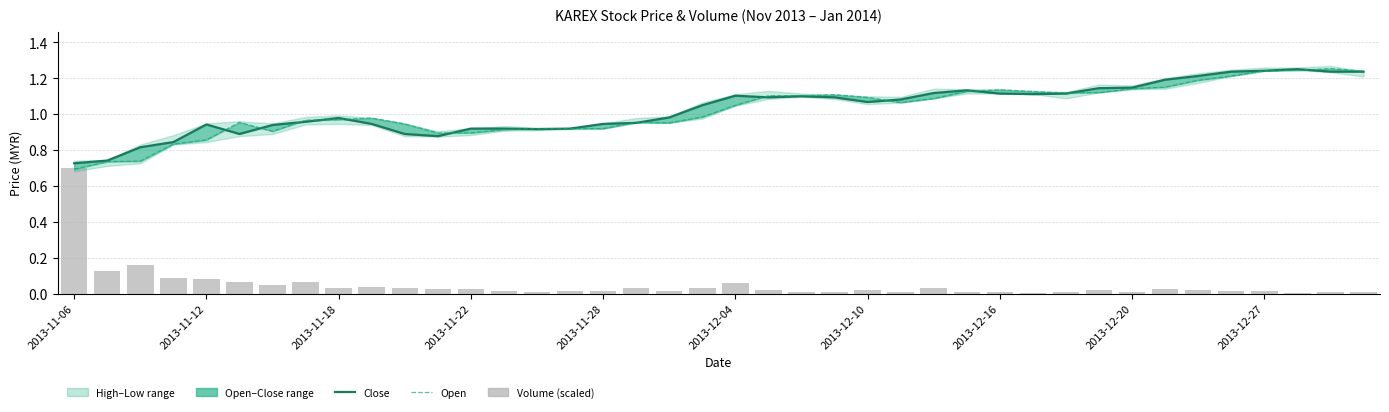

True or false: Open has a value of 1.0 at 18.

True